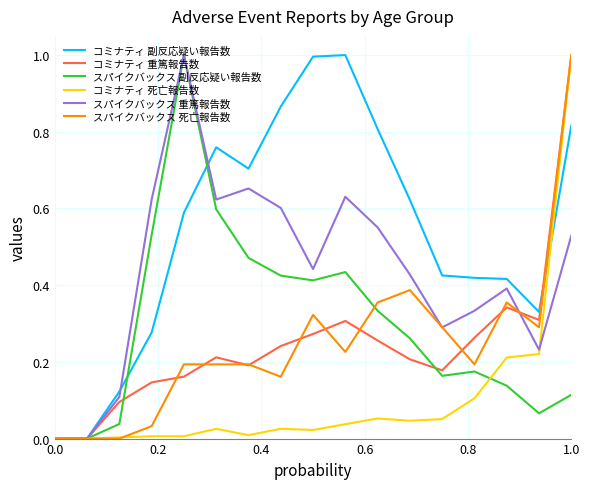

What is the difference between the maximum and second lowest values in the コミナティ 重篤報告数 series?

1.0